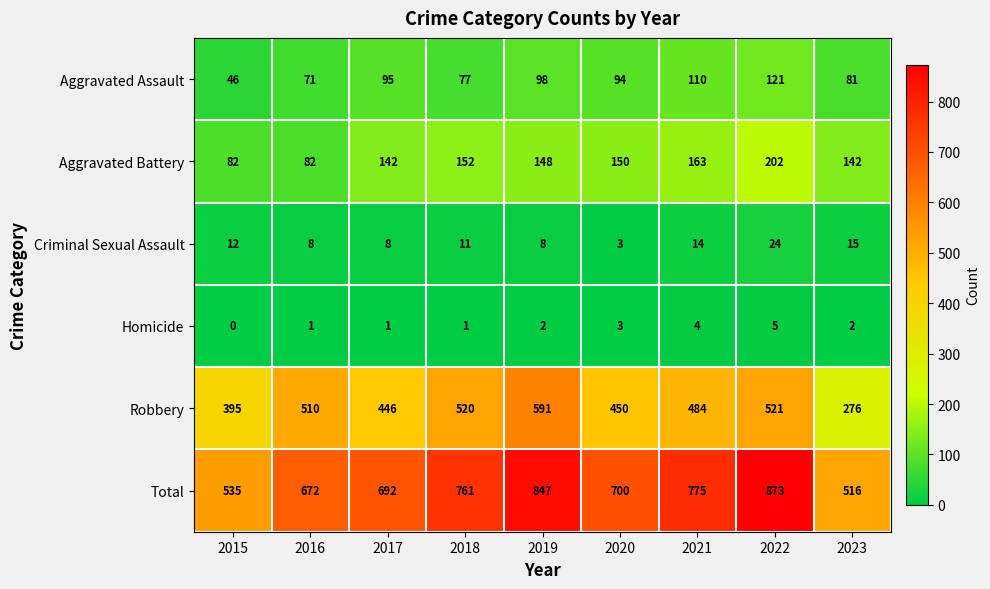

How many data points in Criminal Sexual Assault are less than 11?

4